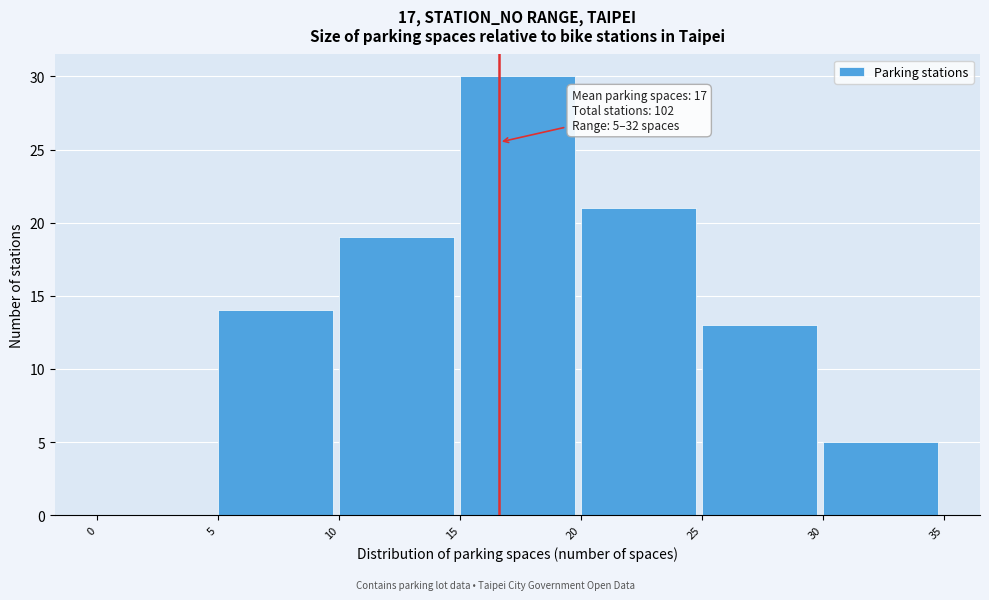

Over which range of the x-axis is the bar tallest?

15 to 20